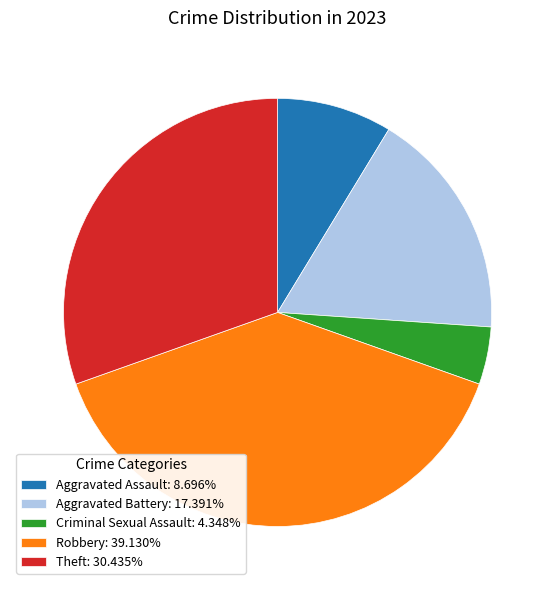

Approximately how many times larger is the value at Aggravated Assault: 8.696% compared to Aggravated Battery: 17.391%?

0.5